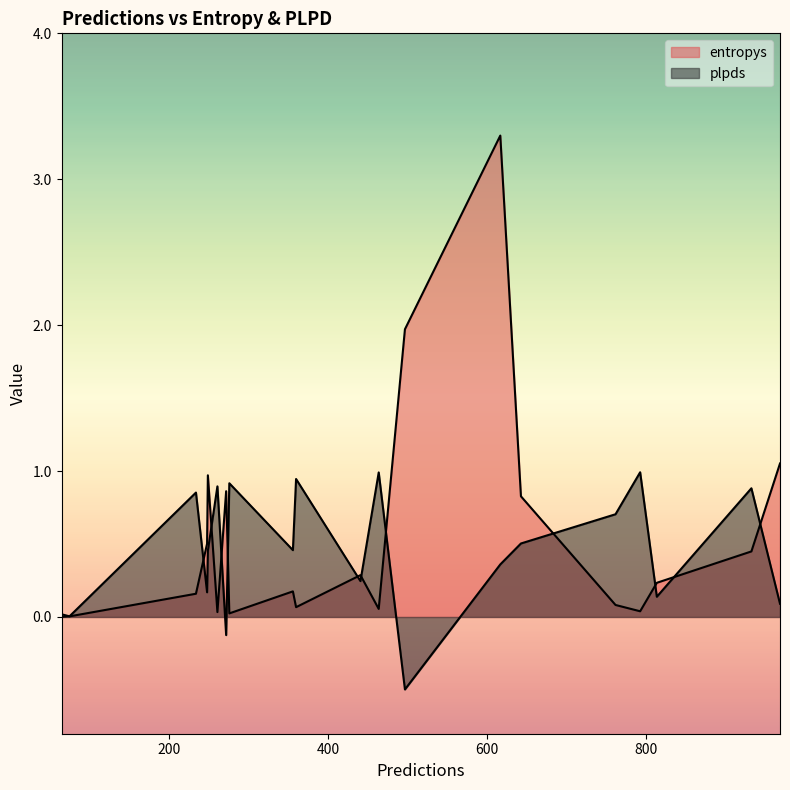

What is the maximum value for plpds?

1.0